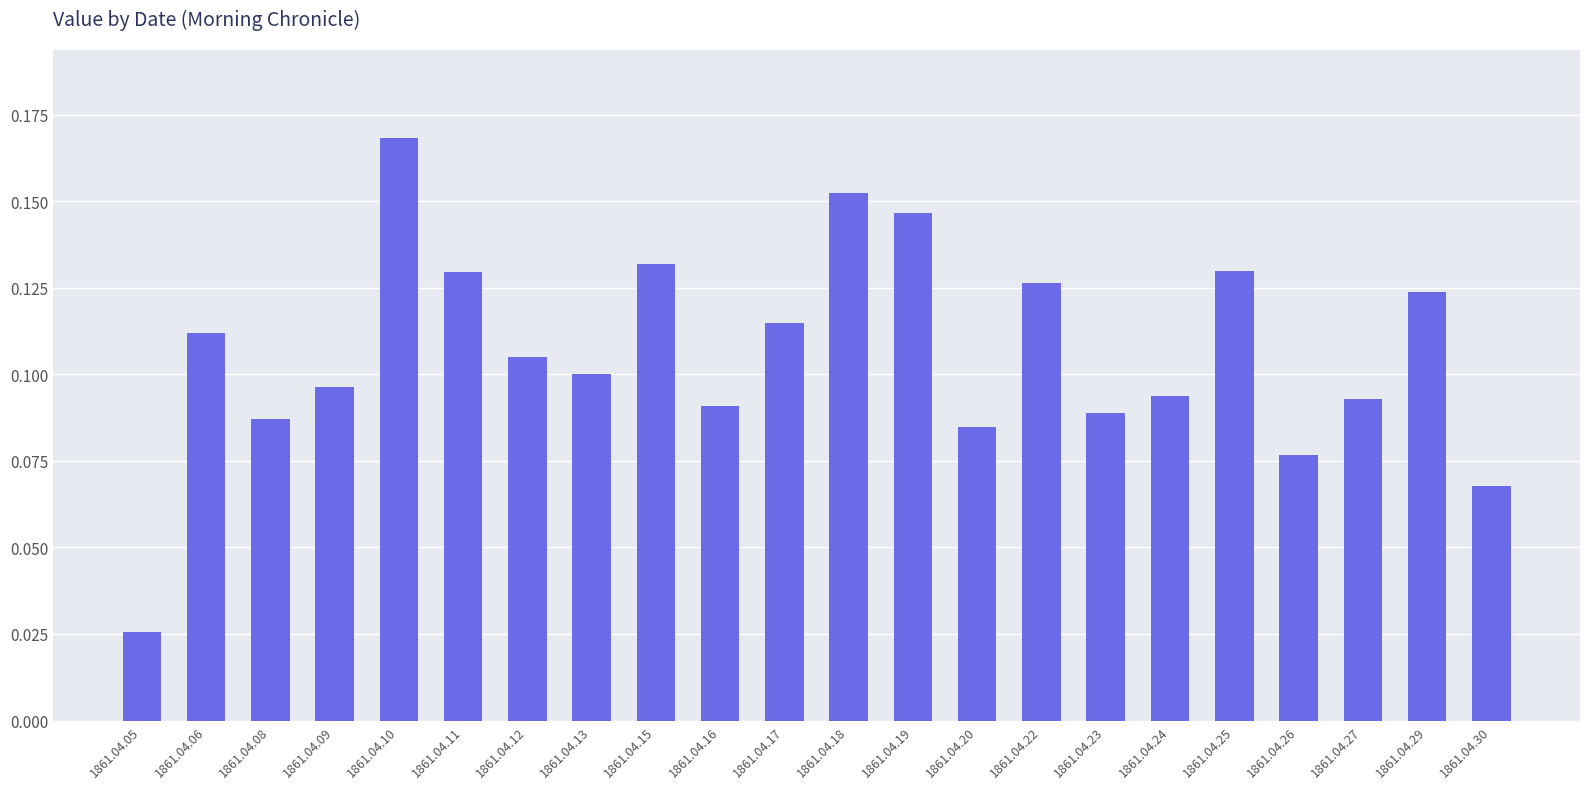

At which category does the chart reach its peak across all series?

1861.04.10